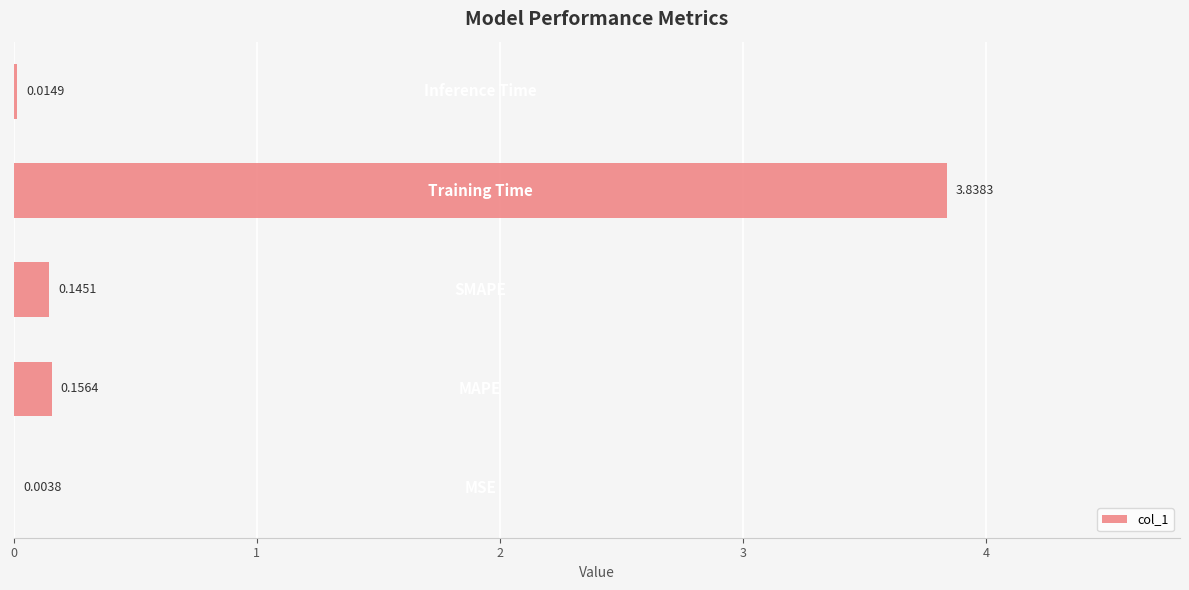

What is the sum of all values?

4.2